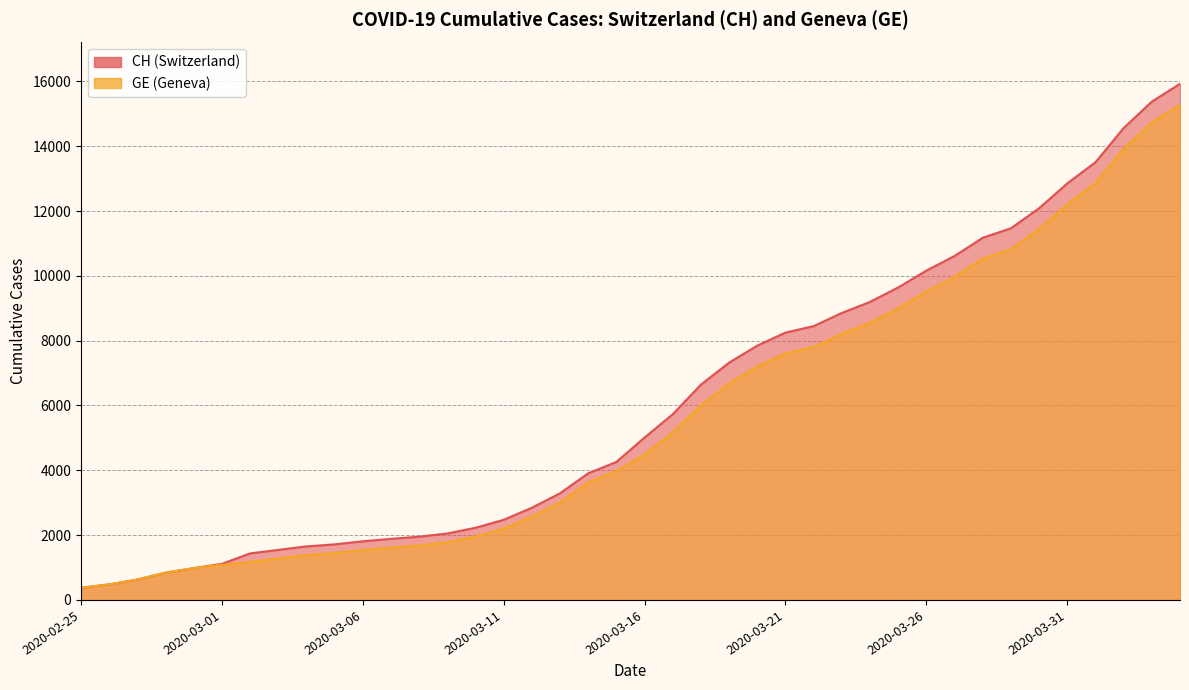

Is the value of GE at 2020-03-10 greater than the value of CH at 2020-02-28?

Yes